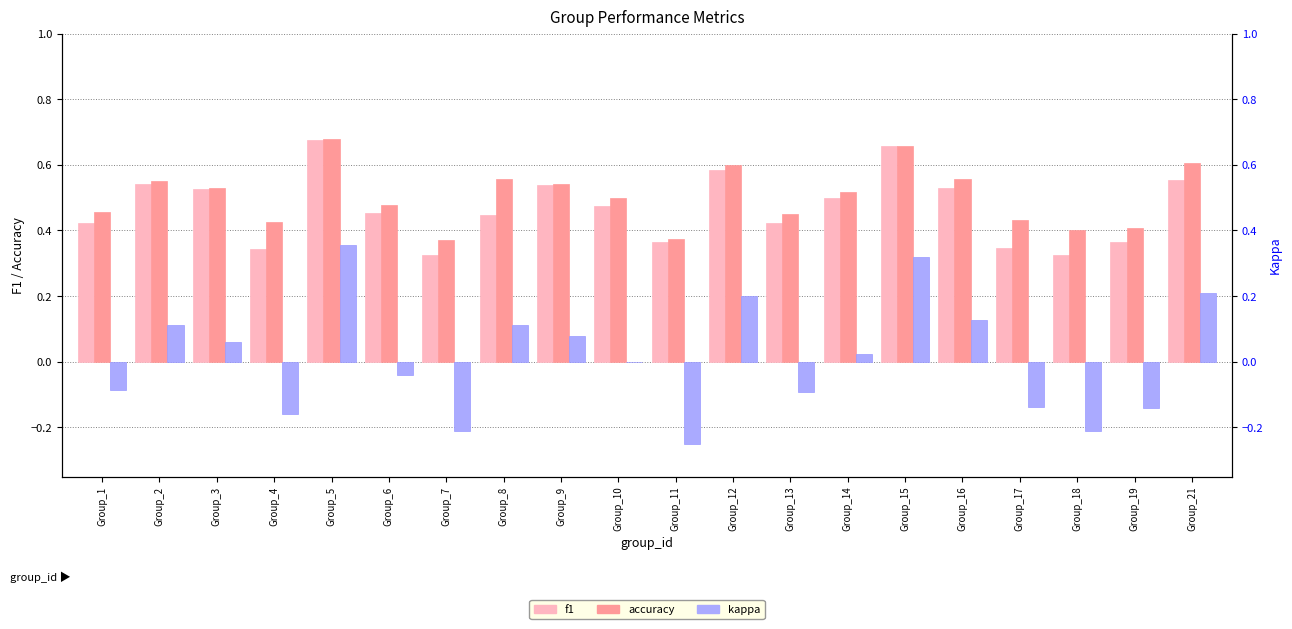

What is the difference between the highest and lowest values at Group_21?

0.4